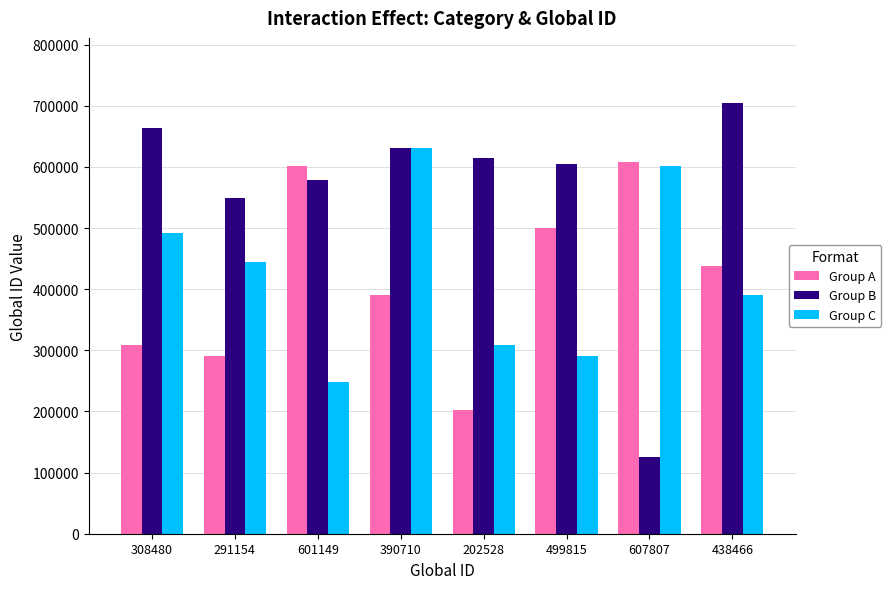

Reading left to right, what are all the values shown in this chart?

Group A: 308480=308480	291154=291154	601149=601149	390710=390710	202528=202528	499815=499815	607807=607807	438466=438466
Group B: 308480=662964	291154=548773	601149=579224	390710=630405	202528=614160	499815=605005	607807=125586	438466=705219
Group C: 308480=491910	291154=445028	601149=248895	390710=631578	202528=308480	499815=291154	607807=601149	438466=390710